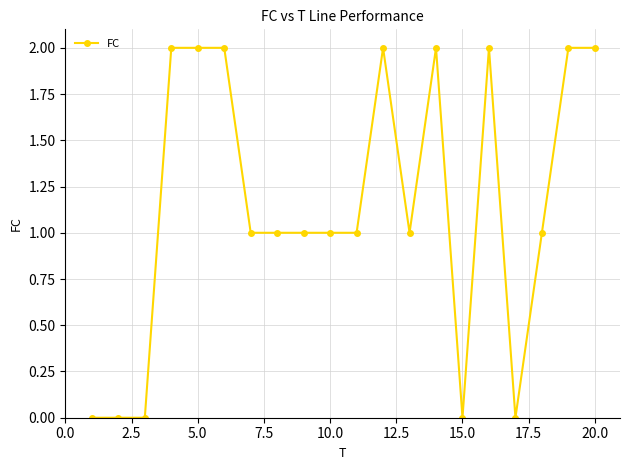

How many values are between 1 and 2?

15